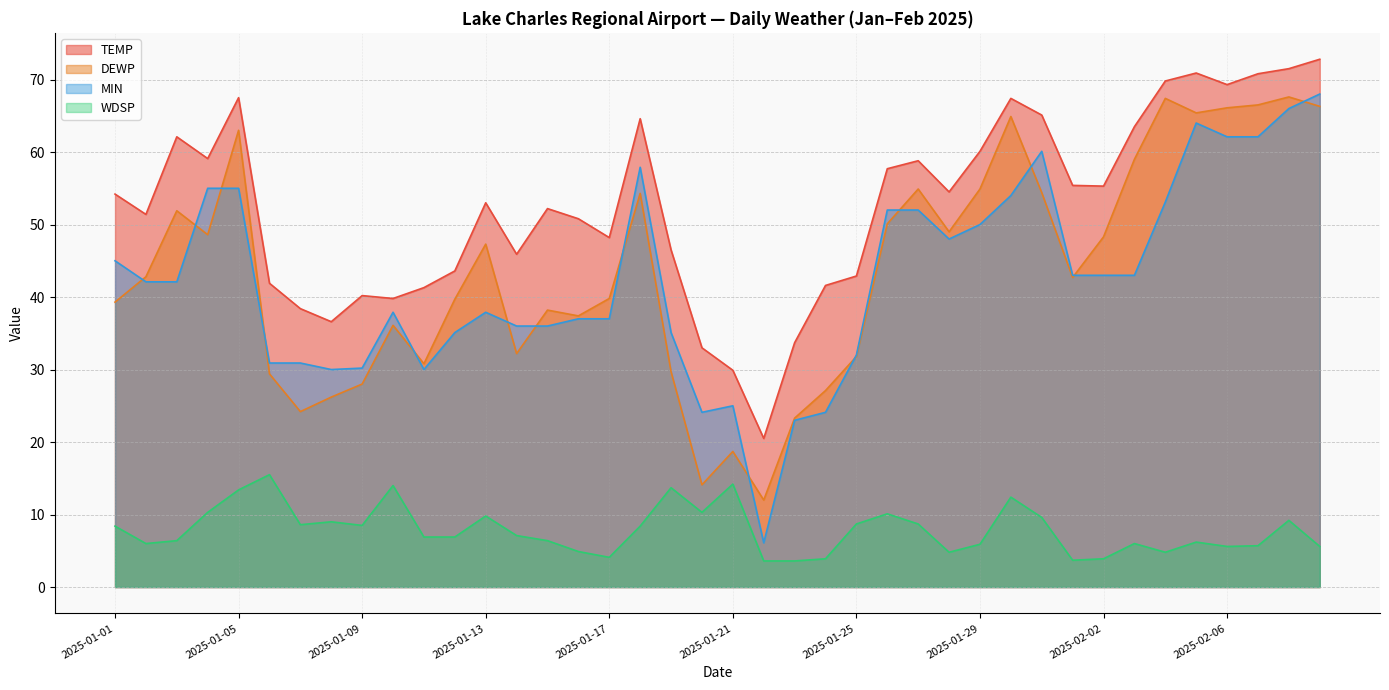

Which series has the largest total across all categories?

TEMP